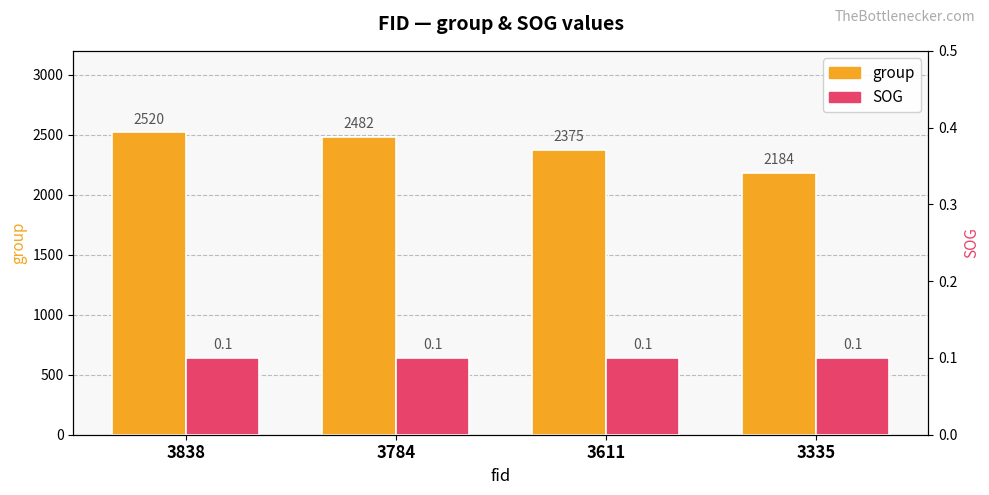

Does the chart contain any negative values?

No